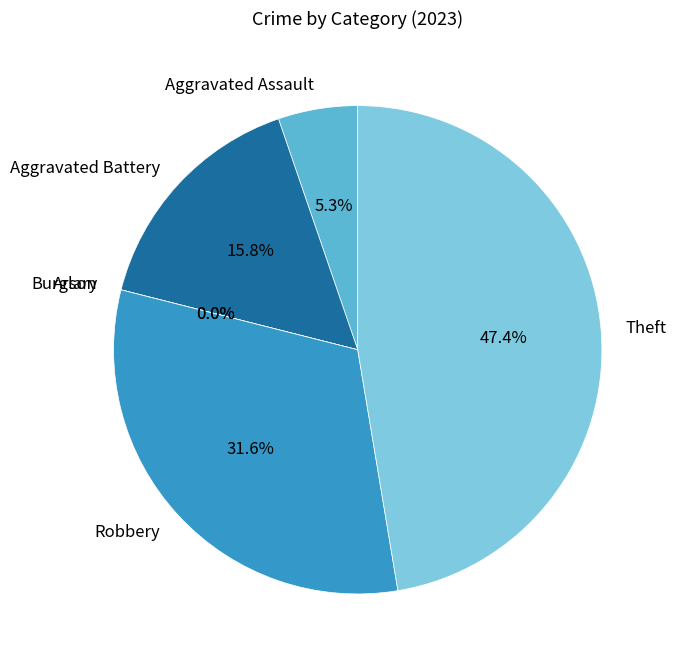

To the nearest percent, what percentage of the pie is Theft?

47%